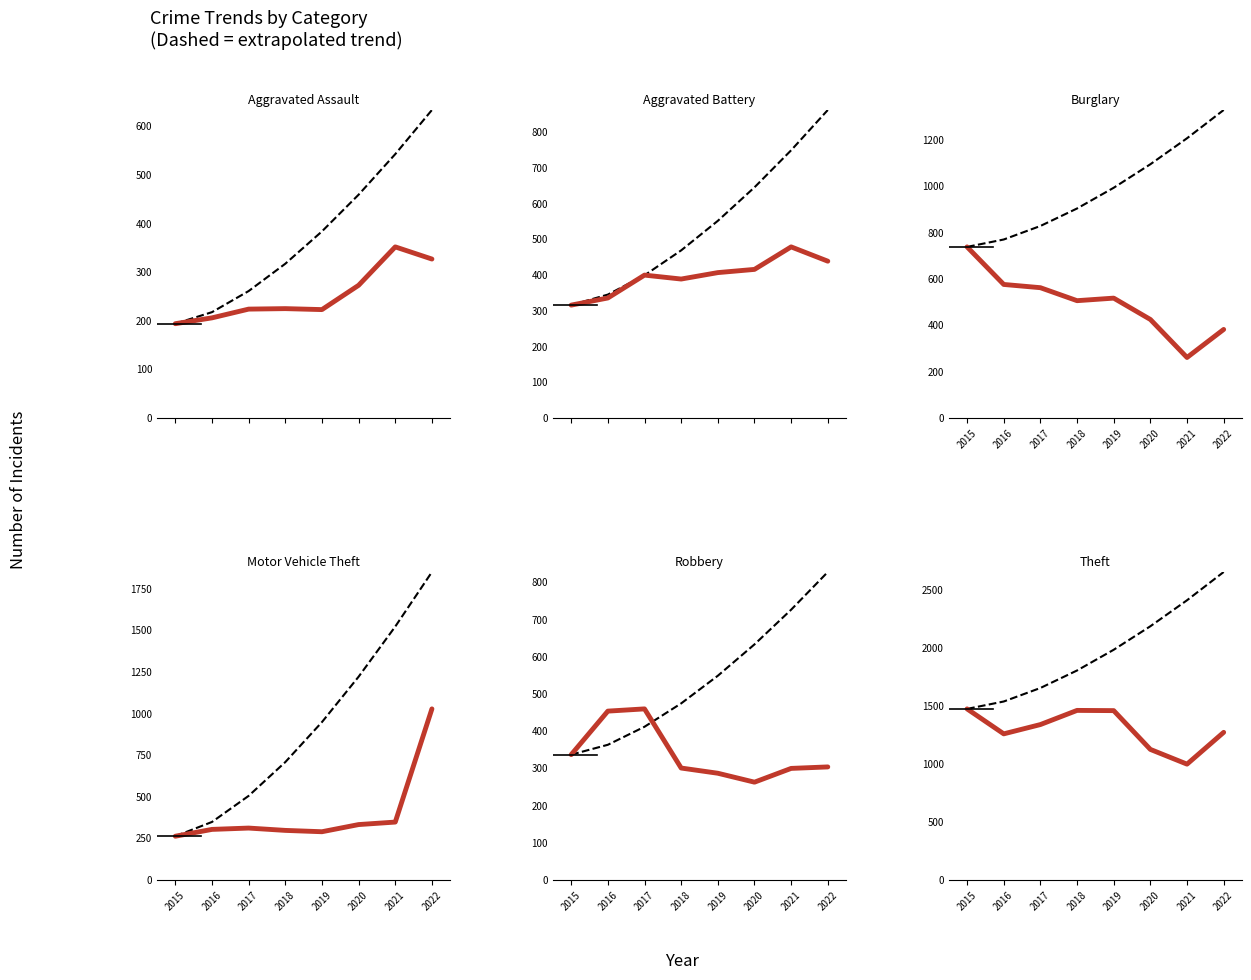

What is the value of the Theft point at the 2nd from the left?

1259